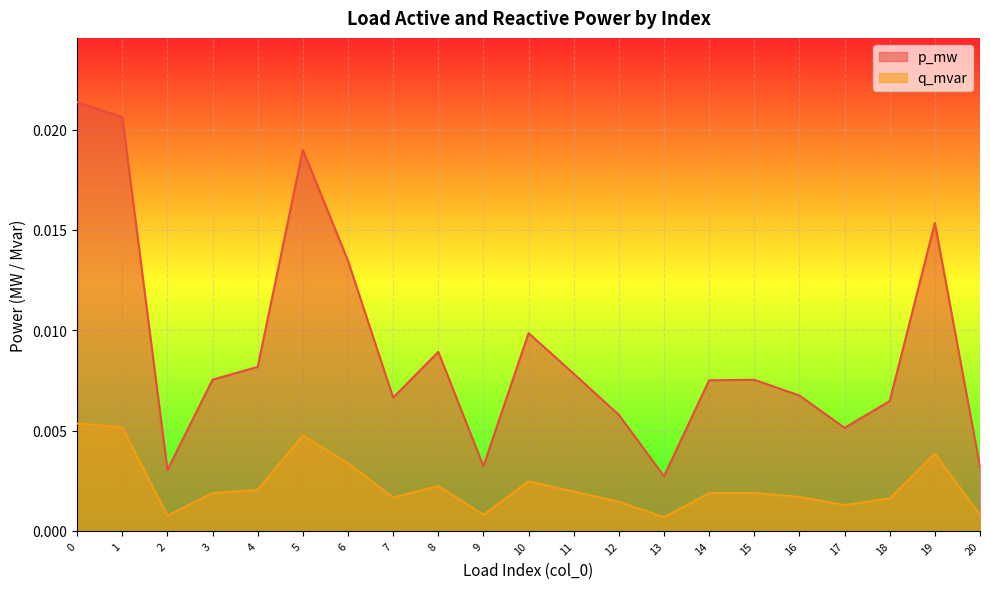

List the series in order of their peak value, highest first.

p_mw, q_mvar